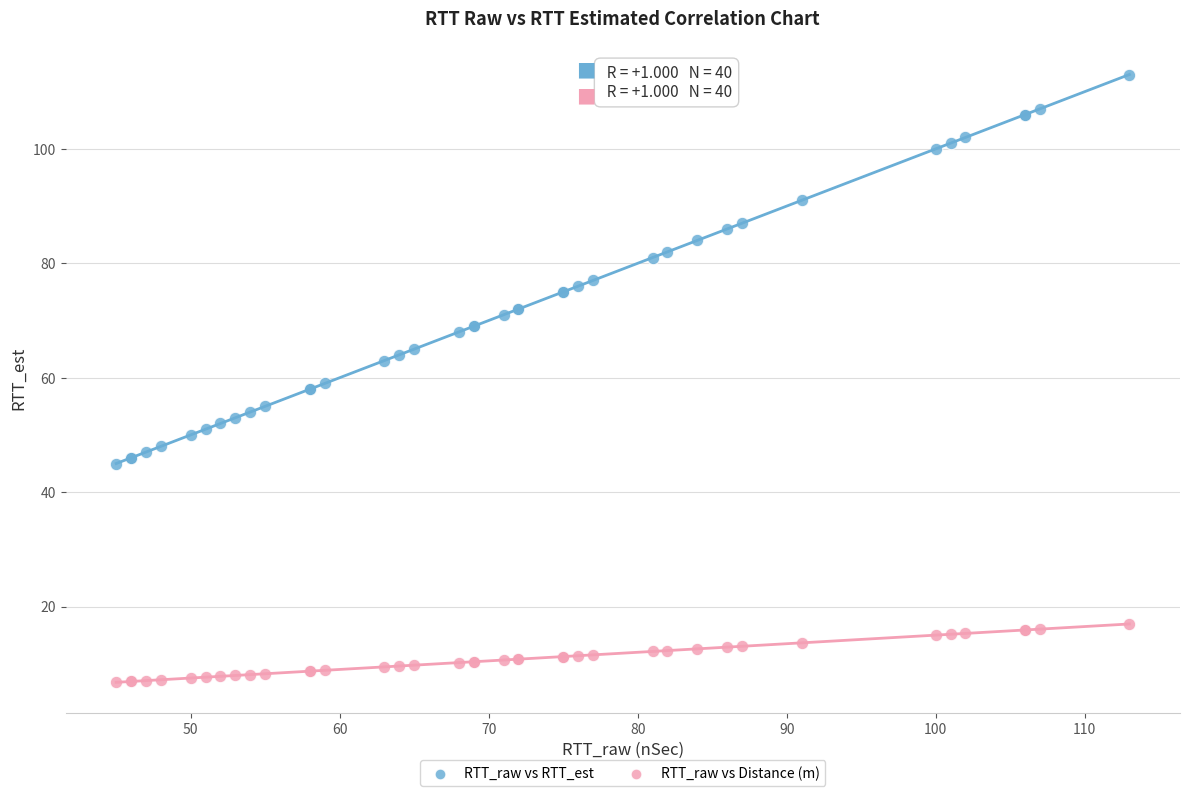

What are all the series names shown in the legend?

RTT_raw vs RTT_est, RTT_raw vs Distance (m)